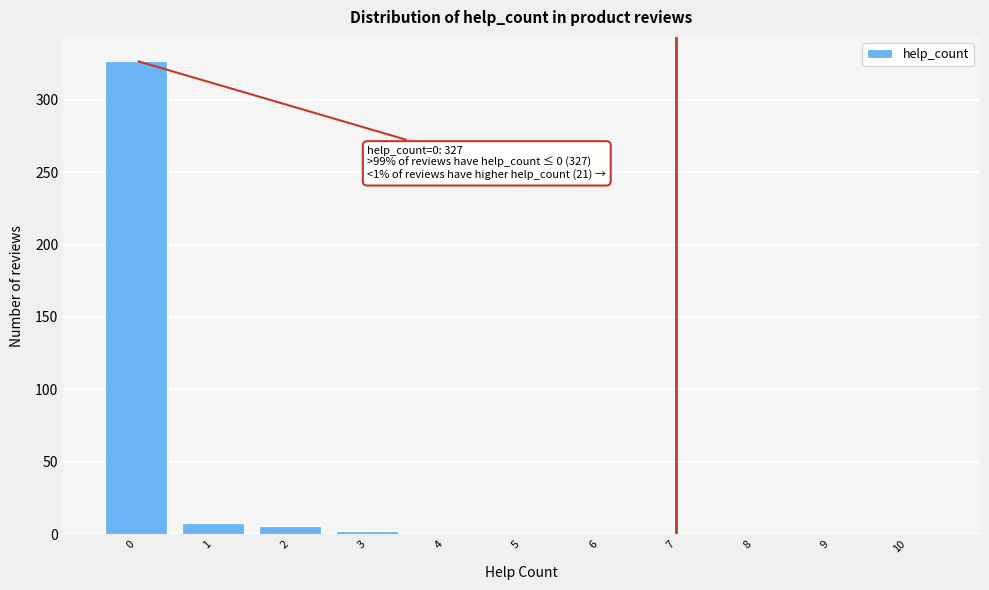

What is the greatest value displayed?

327